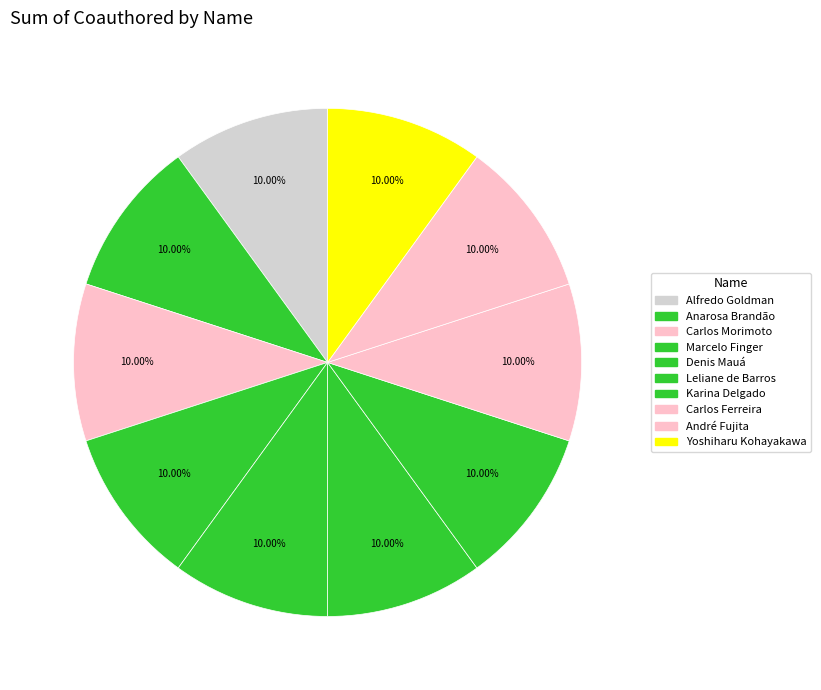

Rank the categories by value from lowest to highest.

Alfredo Goldman, Anarosa Brandão, Carlos Morimoto, Marcelo Finger, Denis Mauá, Yoshiharu Kohayakawa, Leliane de Barros, Karina Delgado, Carlos Ferreira, André Fujita